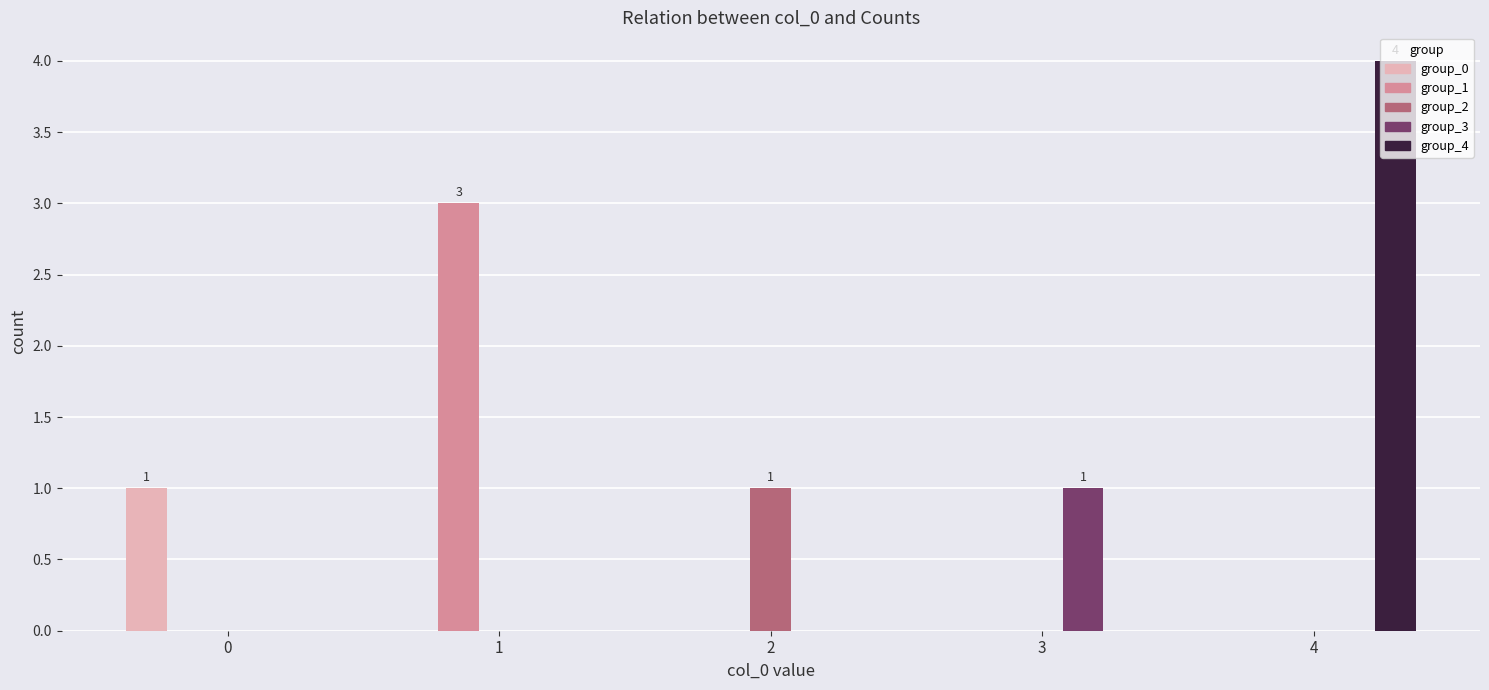

Between 0 and 1, which series saw the biggest shift?

group_1